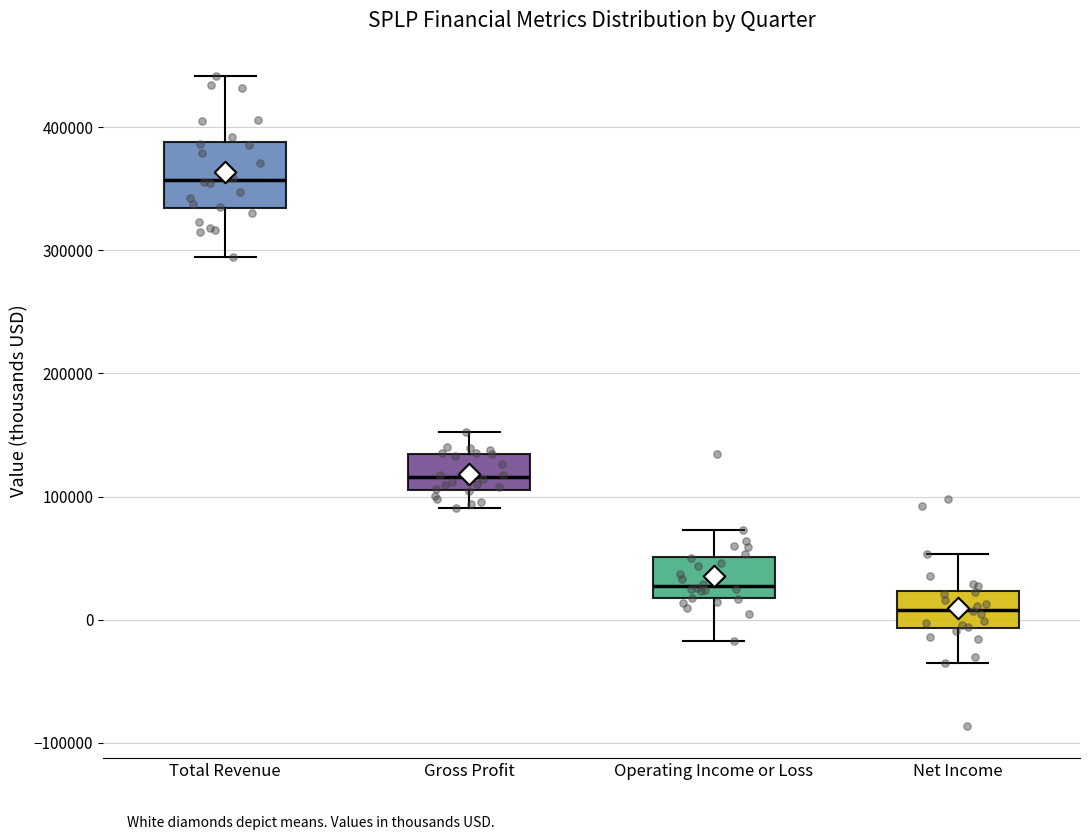

Where does the upper whisker of the box for Gross Profit end on the y-axis? The values are not printed on the chart, so give them approximately, as read against the axis.

150000